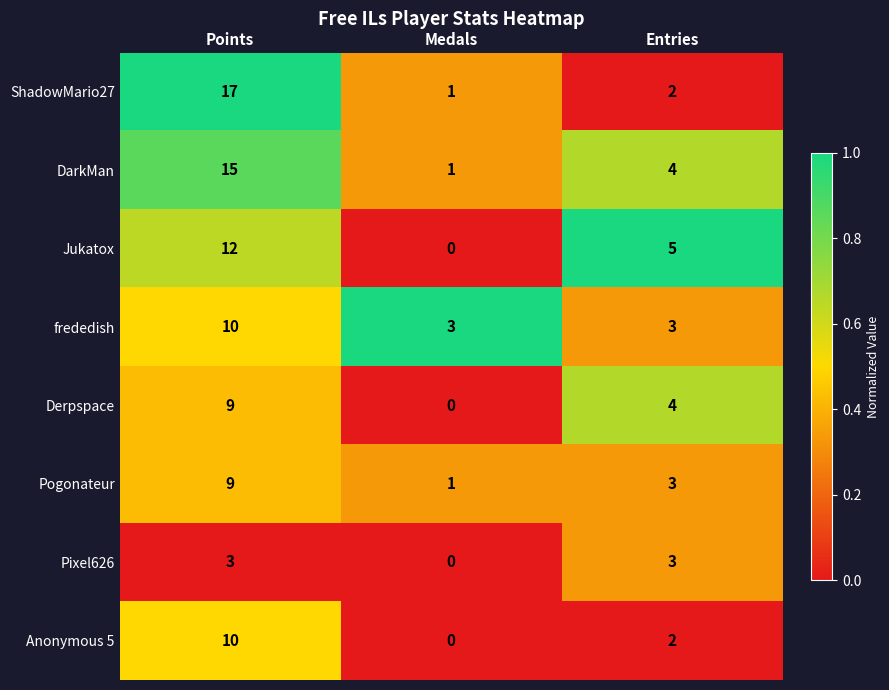

What is the total value across all series at Medals?

6